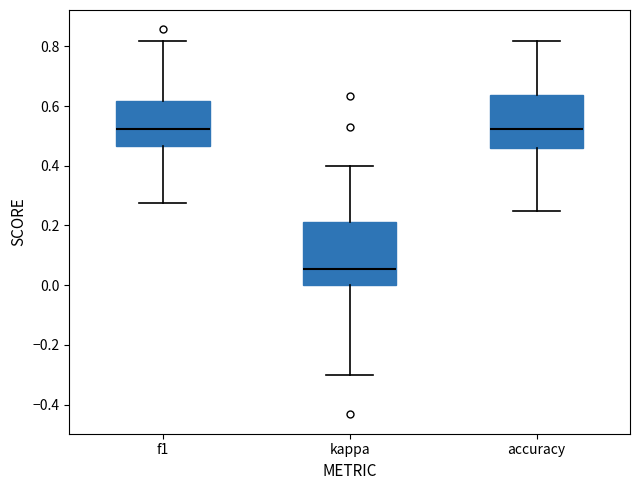

Where is the upper edge of the box for accuracy on the y-axis? The values are not printed on the chart, so give them approximately, as read against the axis.

0.64